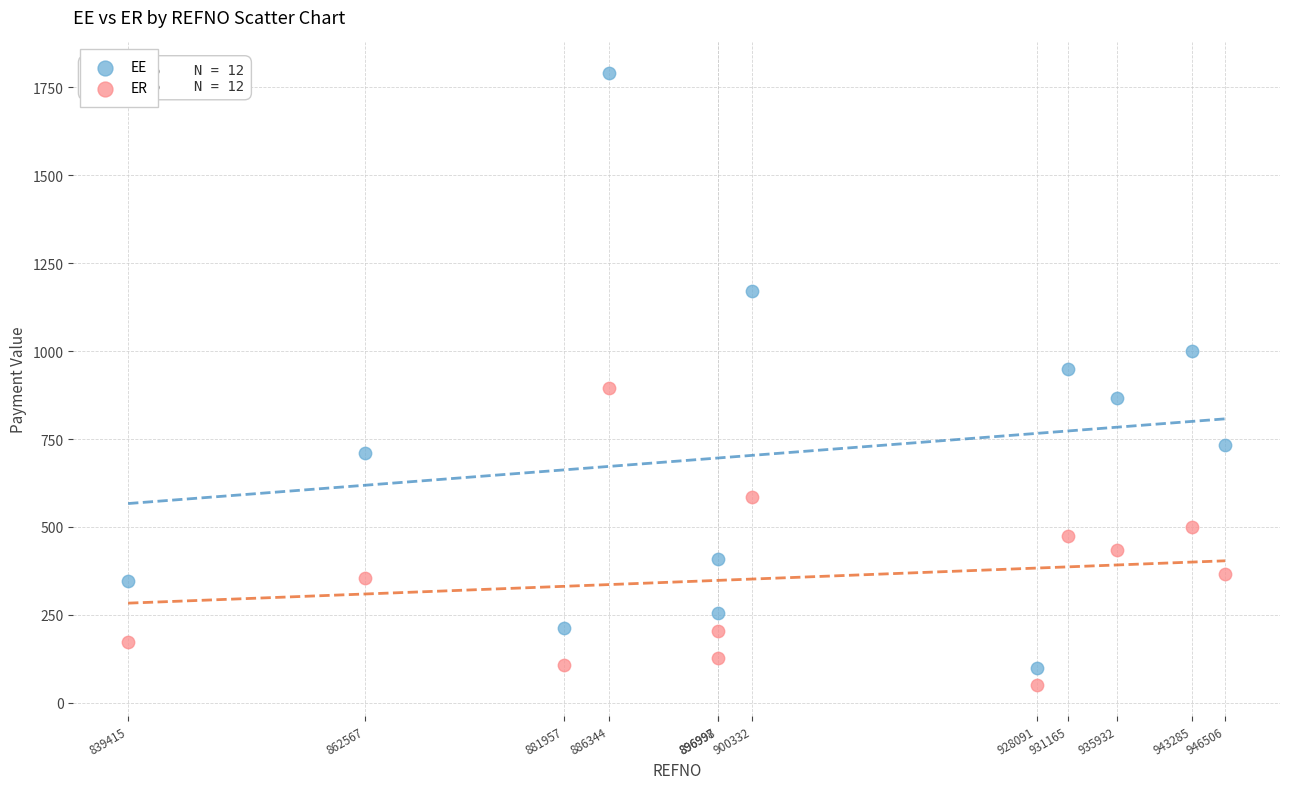

Across all data points, what is the range of X values (max minus min)?

107091.0